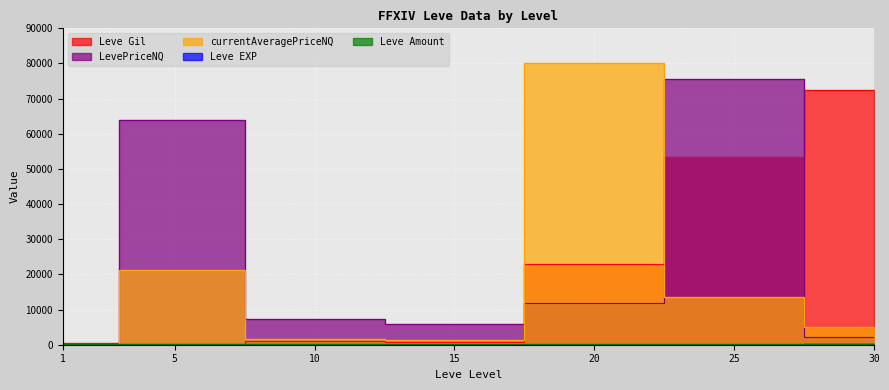

Which label corresponds to the smallest value in the chart?

1